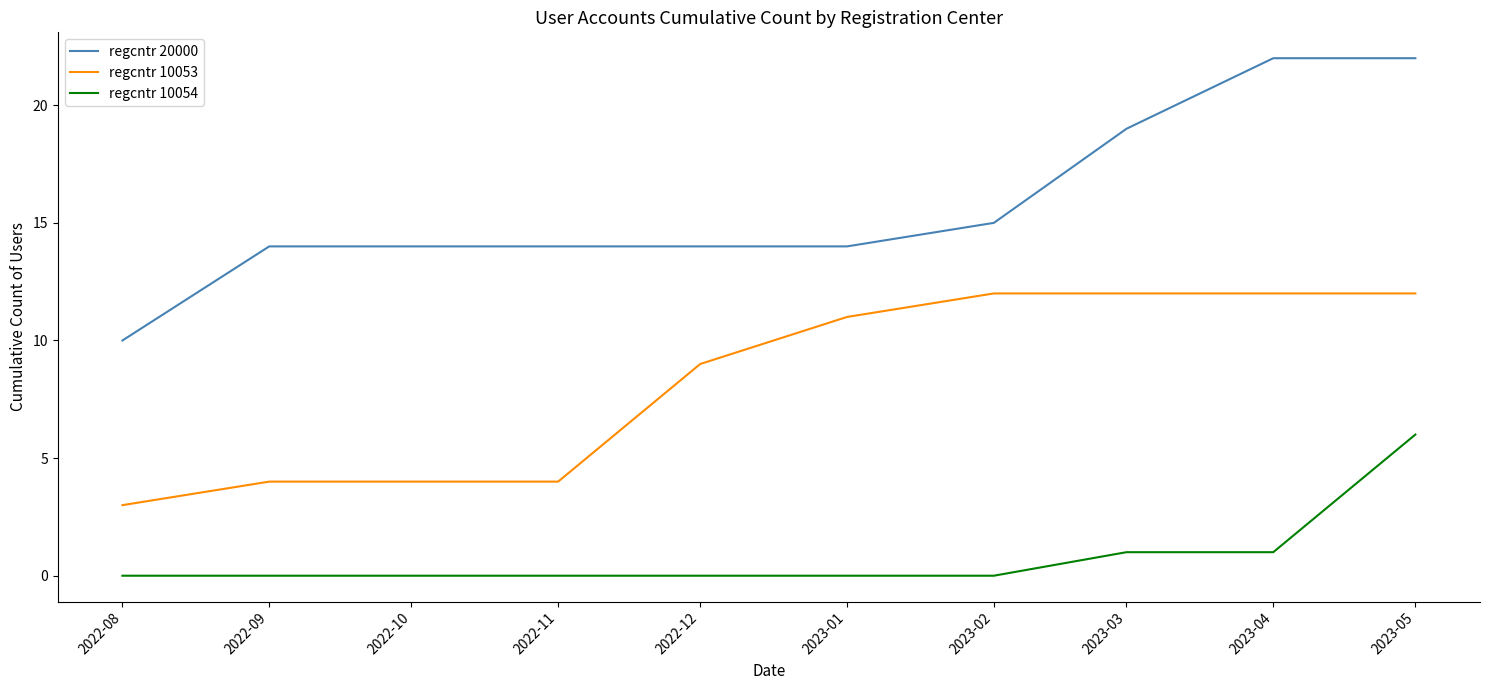

Rank the series at 2022-08 from highest to lowest value.

regcntr 20000, regcntr 10053, regcntr 10054